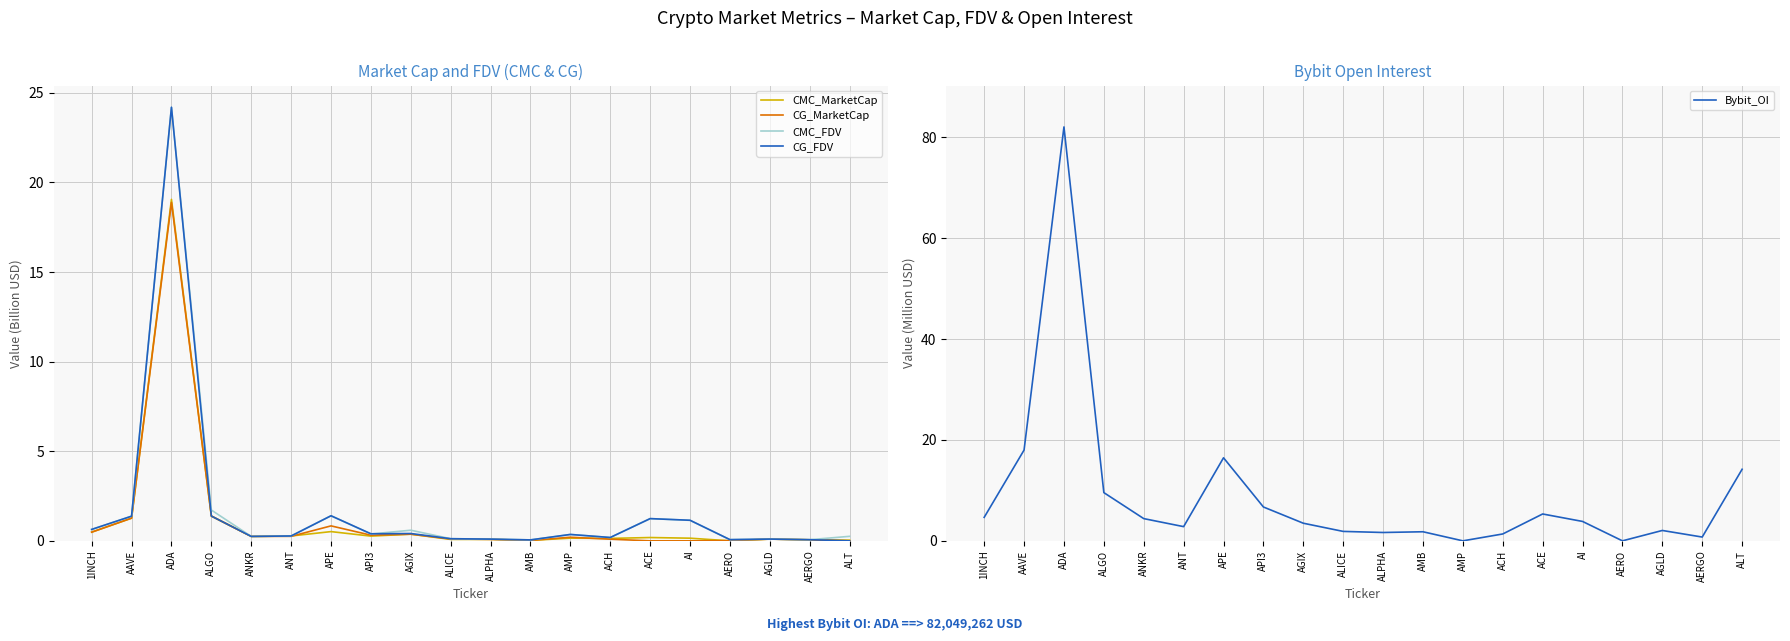

Between which two adjacent categories do Bybit_OI and CG_FDV first intersect?

AMB and AMP